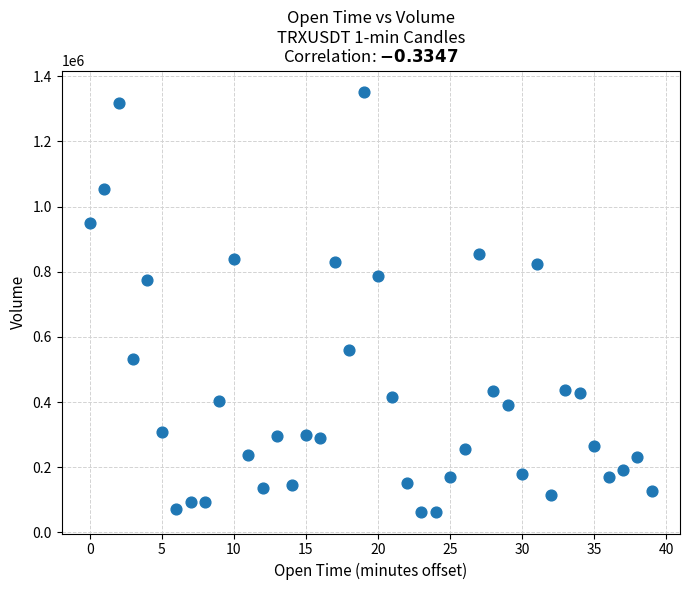

What is the range of Y values (max minus min)?

1291924